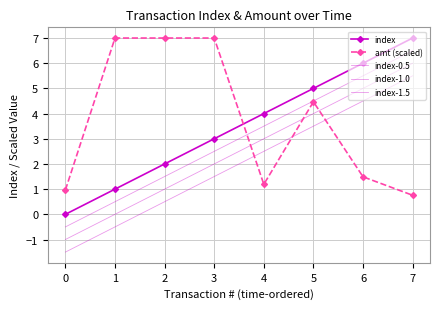

Count the index-1.0 values in the range 1 to 5.

5